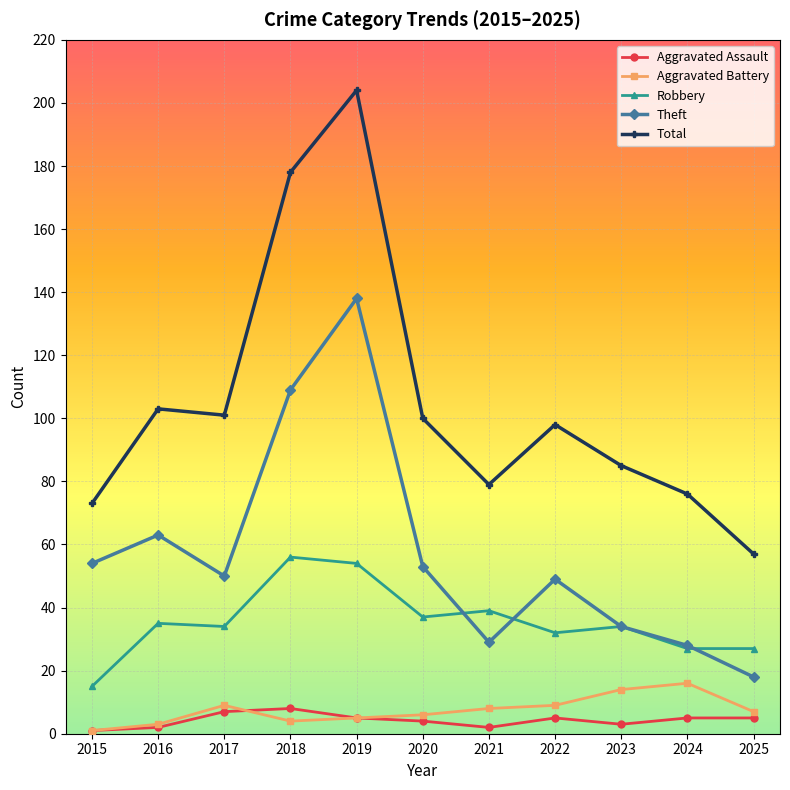

What is the value of the Aggravated Battery point at the 1st from the left?

1